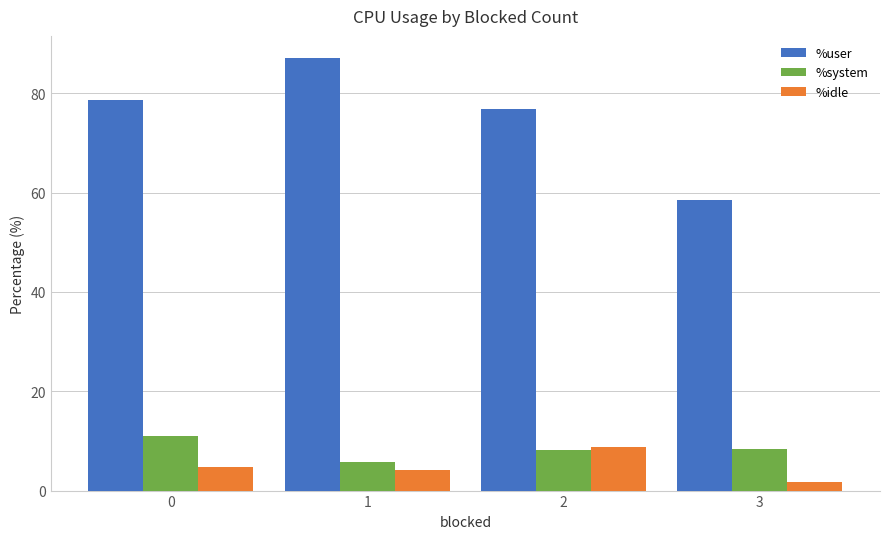

Is the value of %system at 1 greater than the value of %user at 2?

No